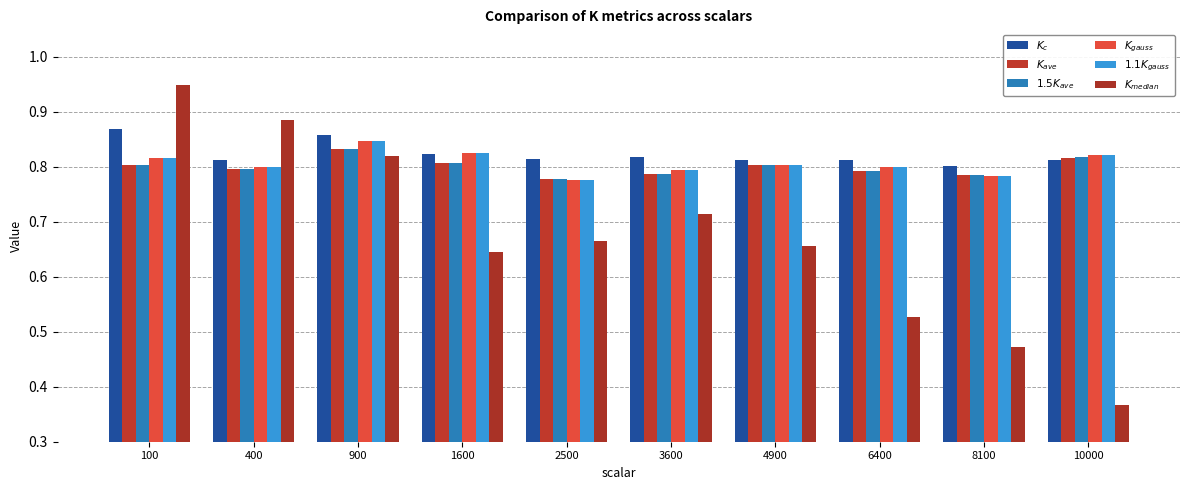

What is the sum of all $K_{gauss}$ values?

8.1